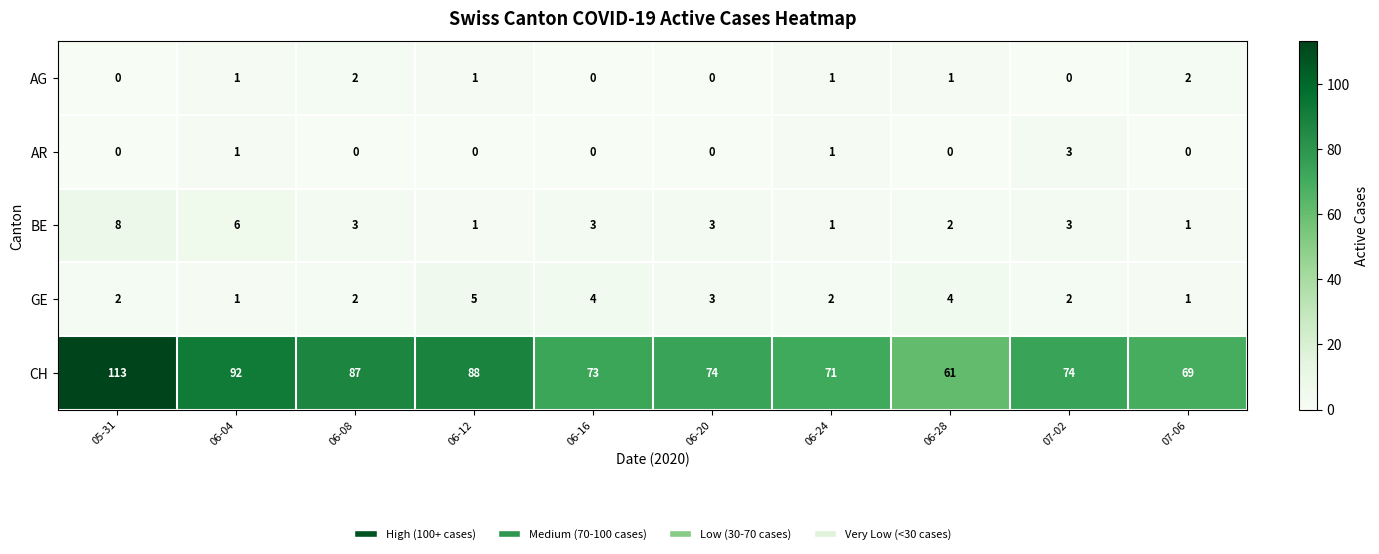

Rank the series by their maximum value, from lowest to highest.

AG, AR, GE, BE, CH